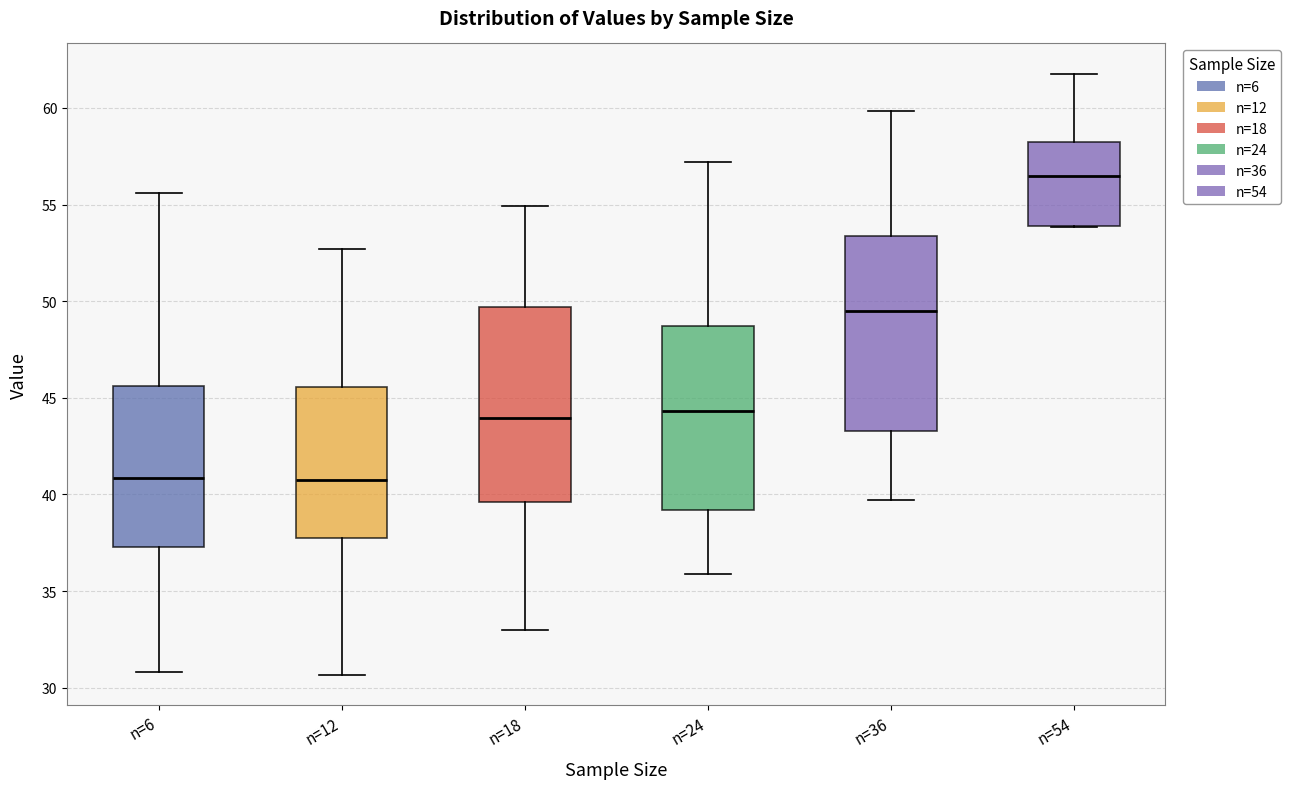

Reading left to right, read every box against the y-axis: the position of its median line, the range the box covers, and the ends of its whiskers. The values are not printed on the chart, so give them approximately, as read against the axis.

n=6: median 41.0, box 37.5 to 45.5, whiskers 31.0 to 55.5
n=12: median 41.0, box 37.5 to 45.5, whiskers 30.5 to 52.5
n=18: median 44.0, box 39.5 to 49.5, whiskers 33.0 to 55.0
n=24: median 44.5, box 39.0 to 48.5, whiskers 36.0 to 57.0
n=36: median 49.5, box 43.5 to 53.5, whiskers 39.5 to 60.0
n=54: median 56.5, box 54.0 to 58.5, whiskers 54.0 to 62.0